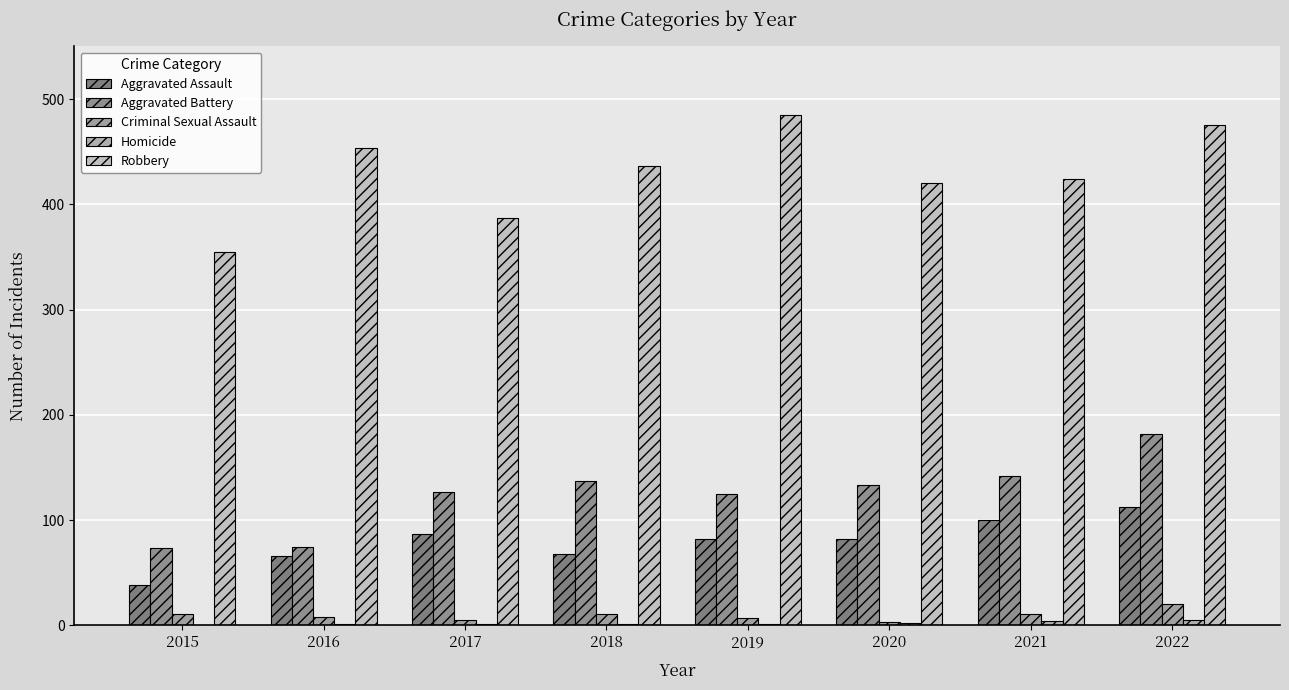

Is the value of Robbery at 2016 greater than the value of Criminal Sexual Assault at 2020?

Yes